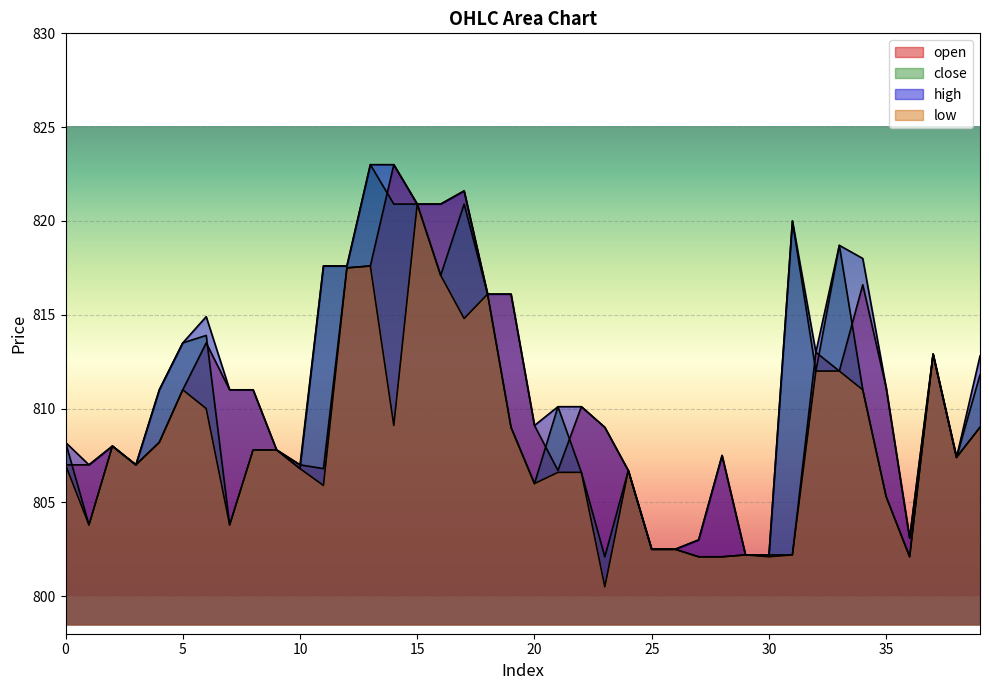

True or false: open and low cross at least once.

False